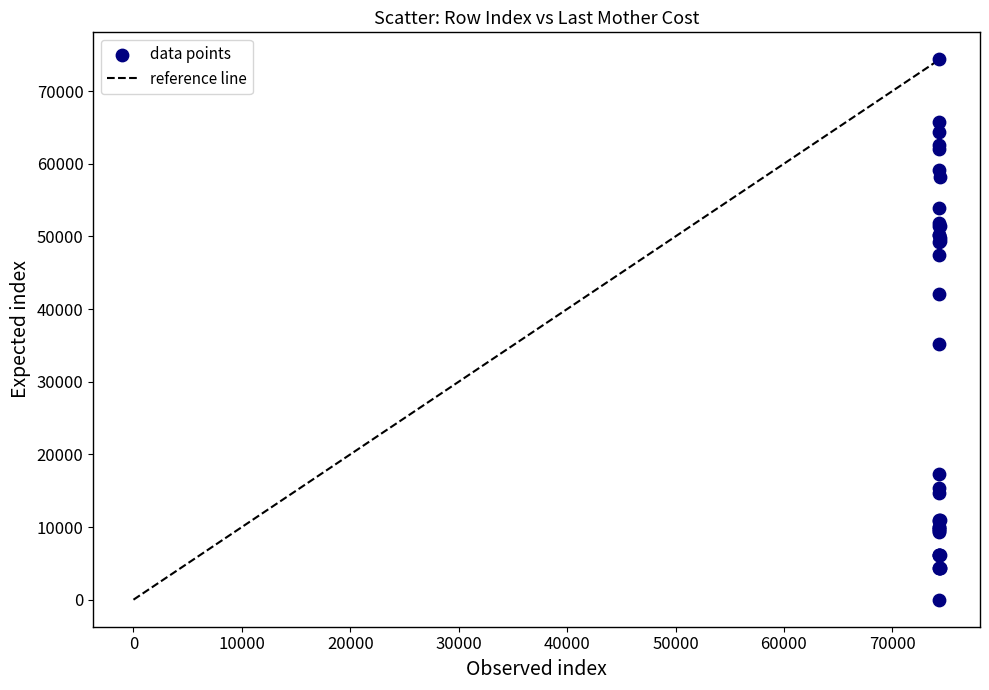

What Y value in the scatter plot is closest to 37180?

35231.8